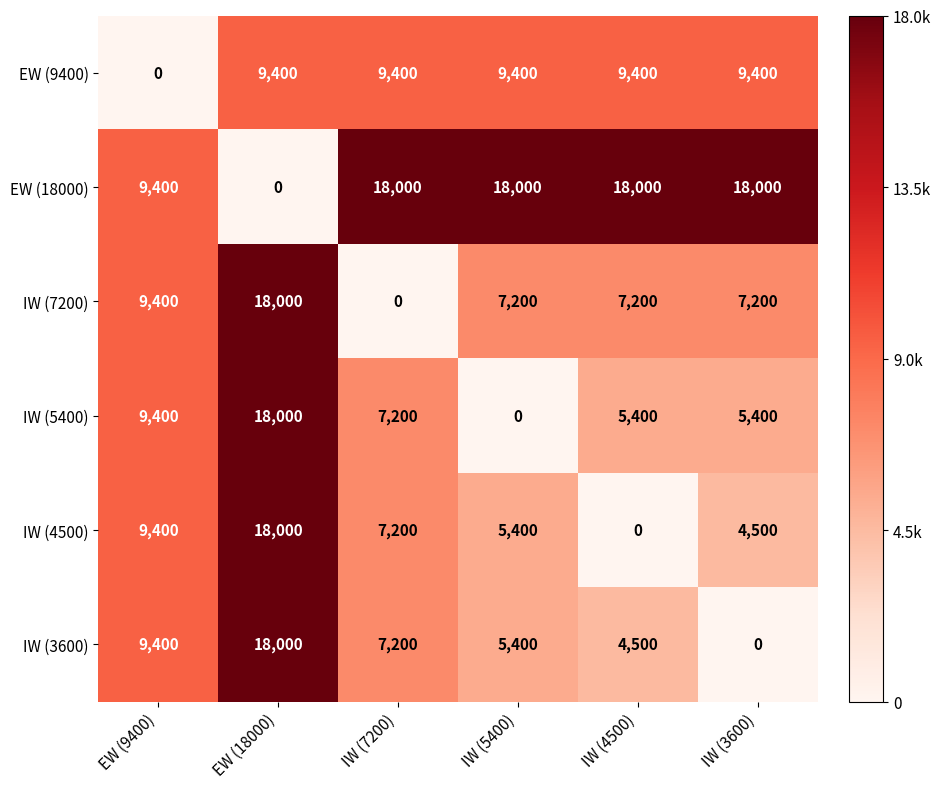

What is the average value of the IW (5400) series?

7567